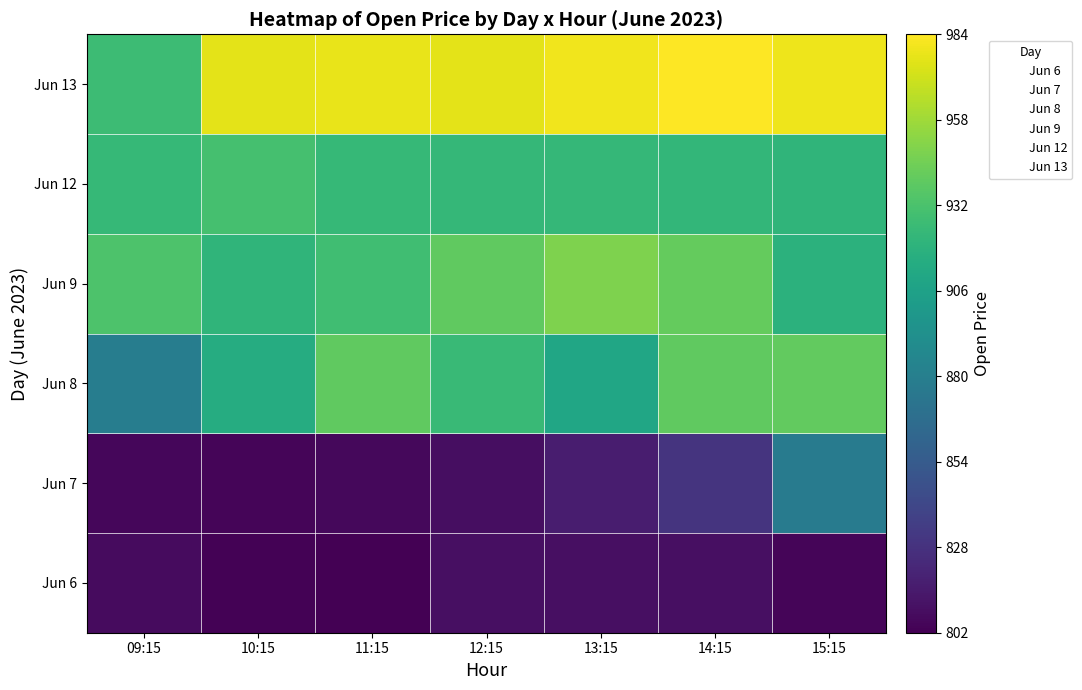

Is it true that Jun 13 equals 1.3 at 15:15?

False